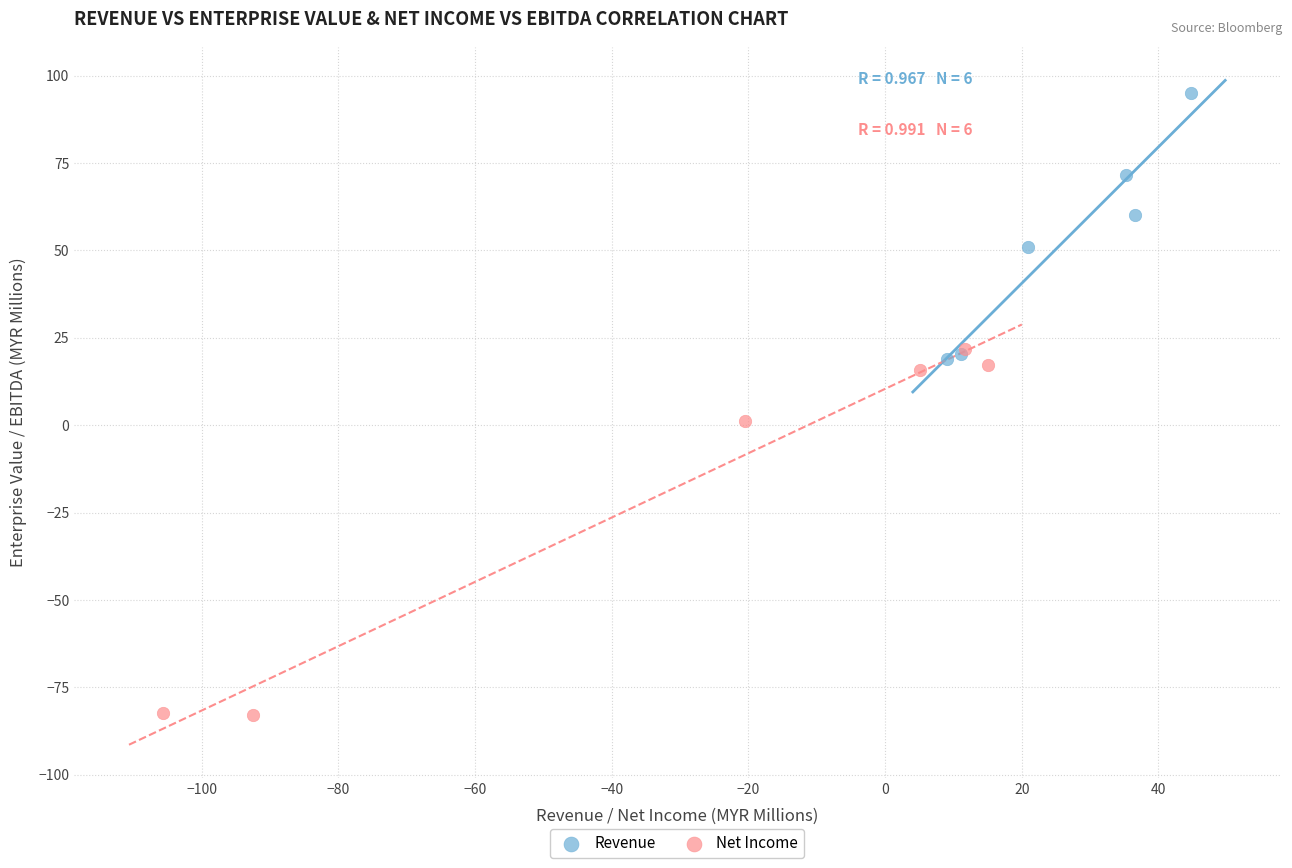

Which series has the widest spread of Y values?

Net Income